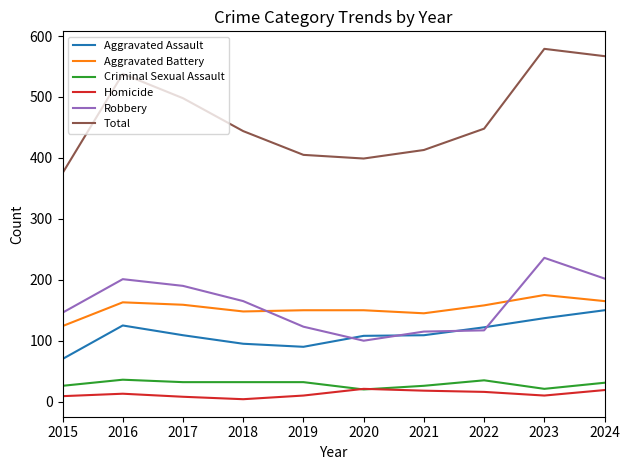

True or false: Homicide and Total intersect in this chart.

False